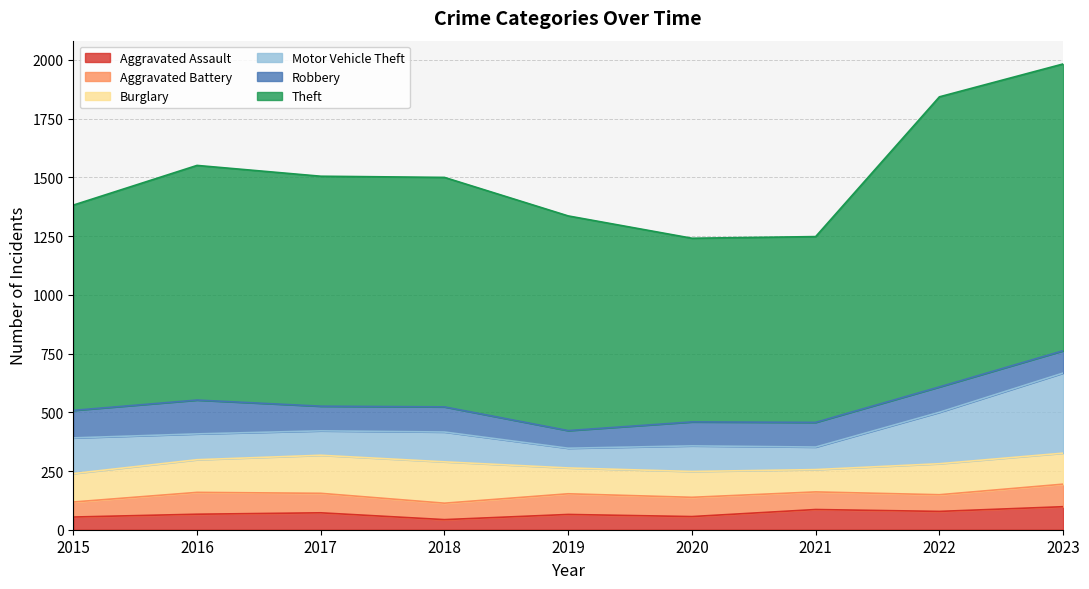

Reading right to left, transcribe all the data shown in this chart.

Aggravated Assault: 2023=98	2022=78	2021=86	2020=56	2019=65	2018=43	2017=72	2016=66	2015=54
Aggravated Battery: 2023=96	2022=71	2021=75	2020=82	2019=88	2018=70	2017=83	2016=93	2015=64
Burglary: 2023=132	2022=132	2021=95	2020=110	2019=110	2018=176	2017=162	2016=139	2015=121
Motor Vehicle Theft: 2023=341	2022=219	2021=96	2020=109	2019=84	2018=127	2017=104	2016=110	2015=152
Robbery: 2023=95	2022=108	2021=105	2020=102	2019=75	2018=107	2017=105	2016=144	2015=117
Theft: 2023=1221	2022=1235	2021=791	2020=782	2019=914	2018=977	2017=979	2016=999	2015=874